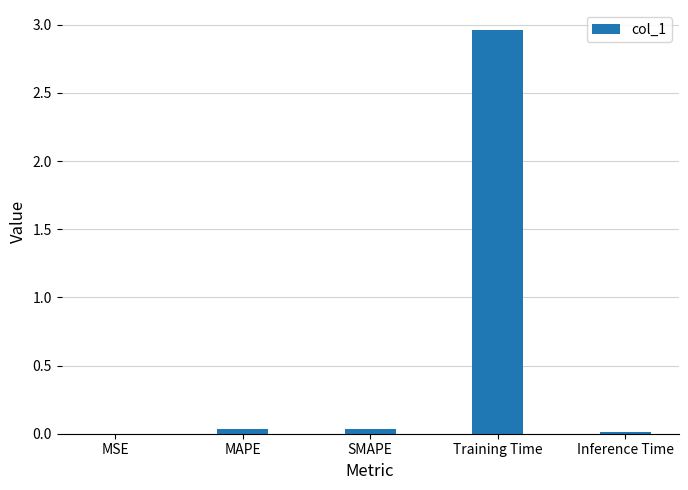

Which label corresponds to the largest value in the chart?

Training Time